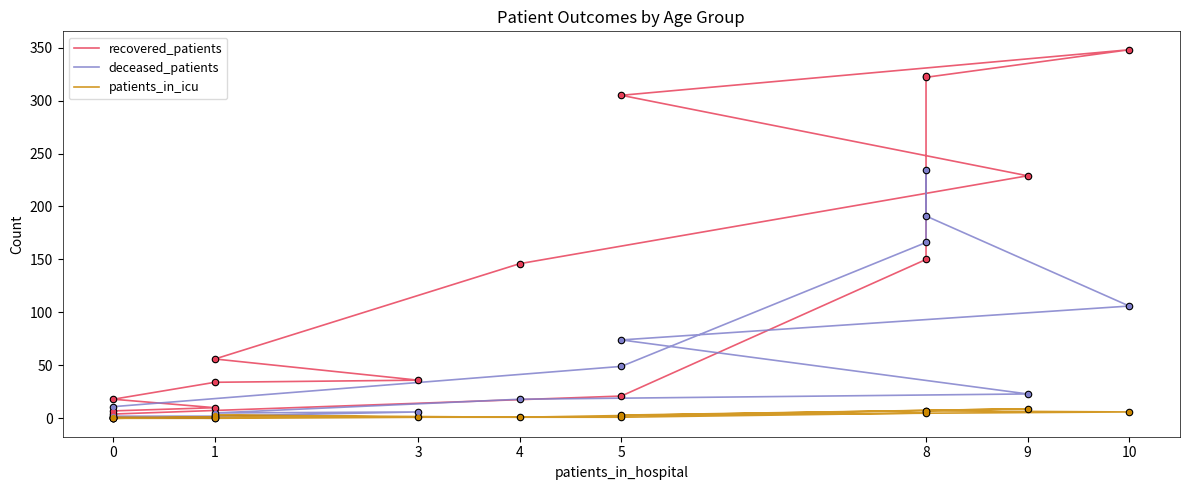

Is the value of deceased_patients at 0 greater than the value of patients_in_icu at 1?

No